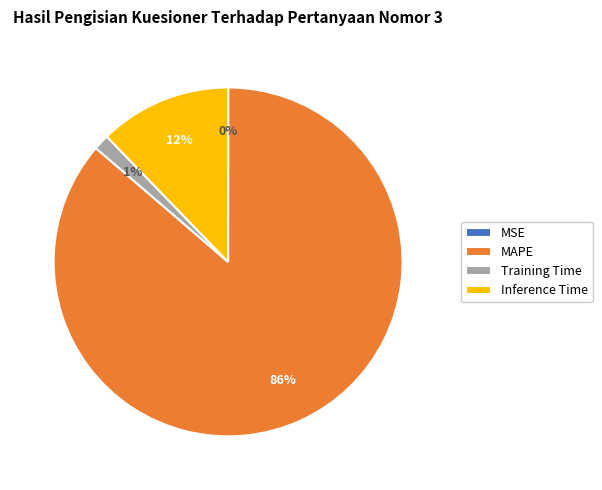

Which has a higher value, Training Time or Inference Time?

Inference Time